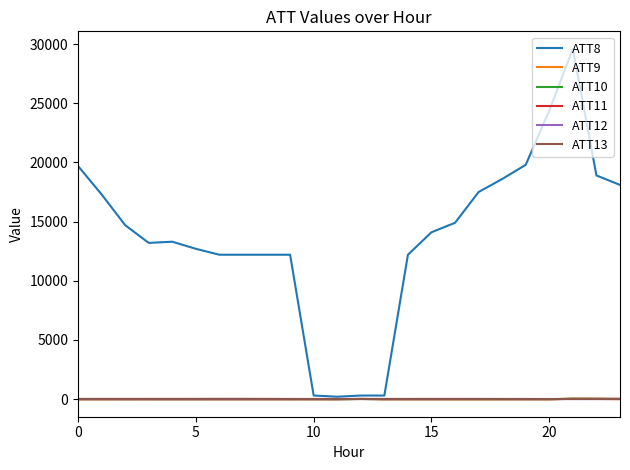

What is the greatest value displayed?

29600.0